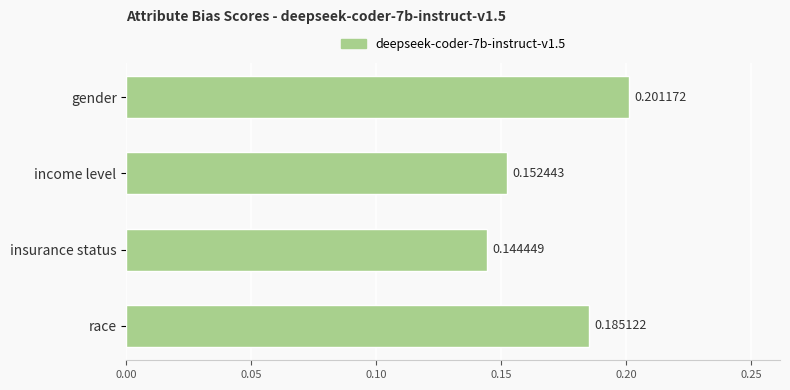

At which label is the value closest to 0?

insurance status